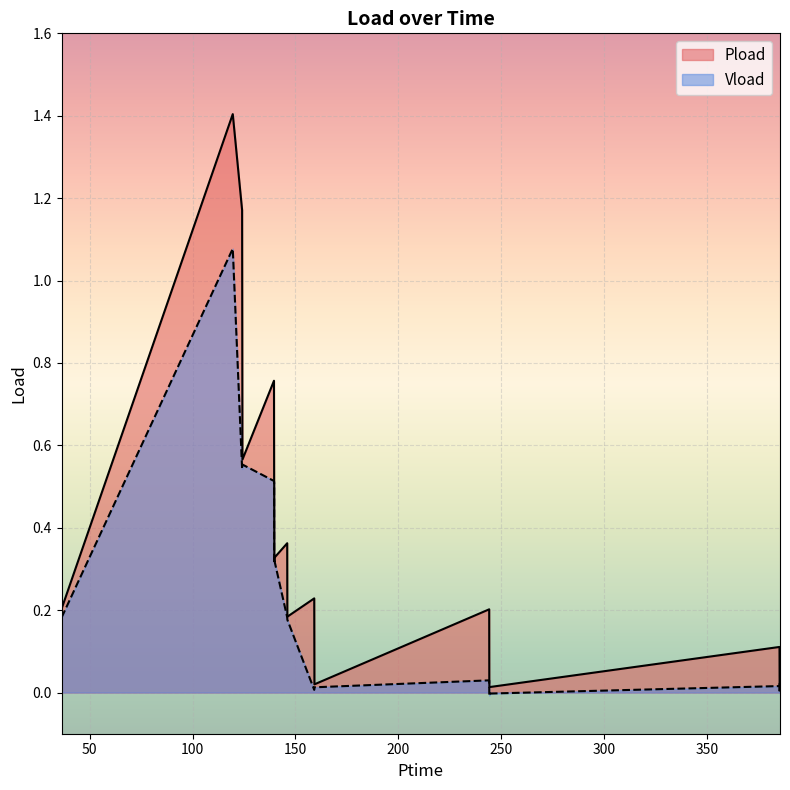

Between 139.668 and 385.5, which series saw the biggest shift?

Pload